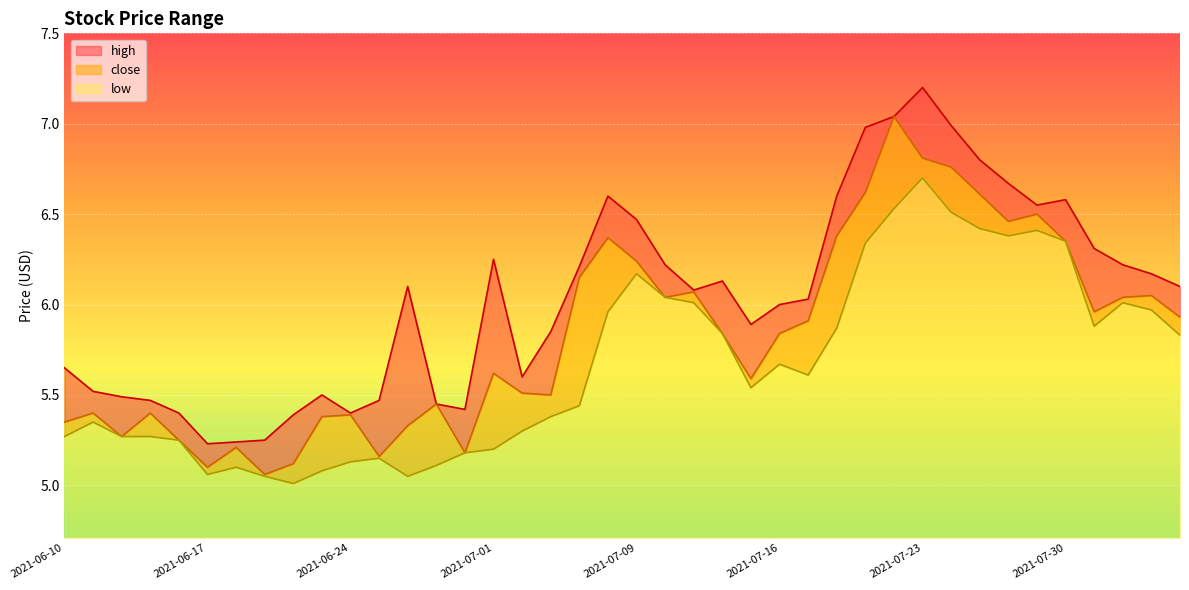

What is the greatest value displayed?

7.2